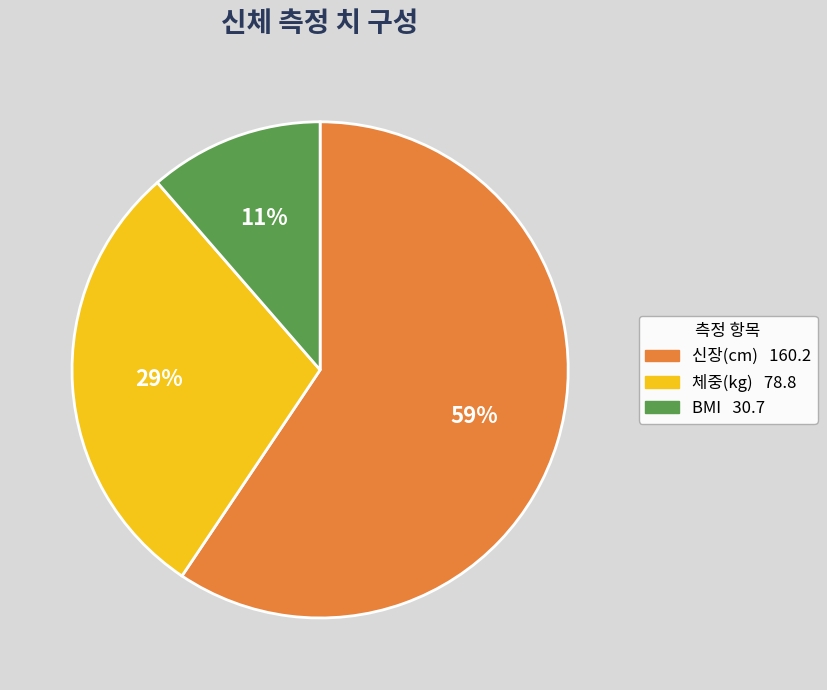

To the nearest percent, what percentage of the pie is 체중(kg)?

29%